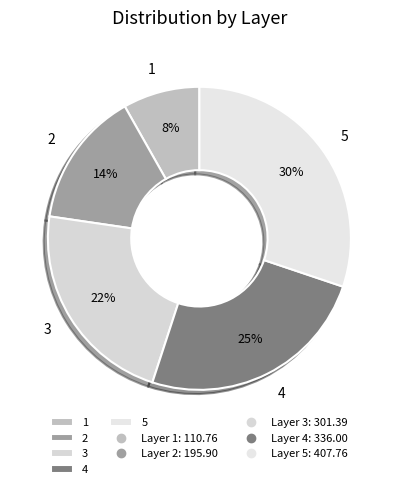

Which slice is the smallest?

1